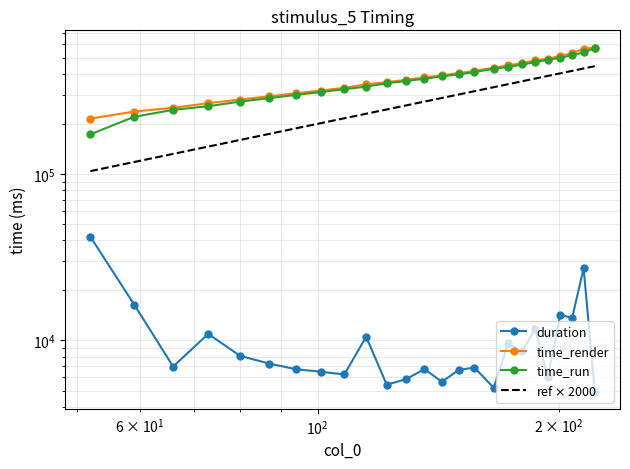

Which series has the widest spread of values?

time_run